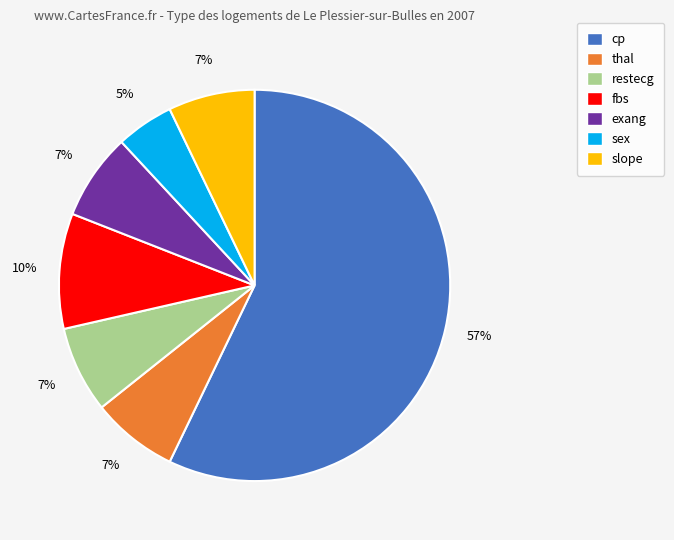

To the nearest percent, what portion does slope represent?

7%